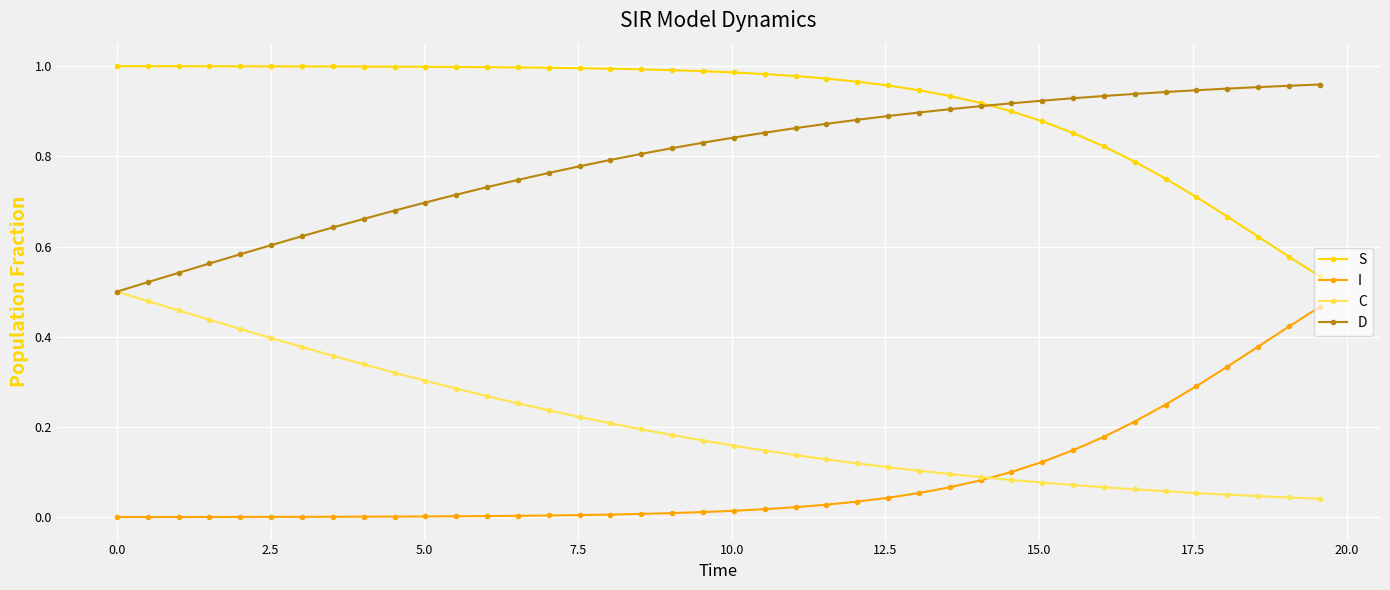

True or false: S and C cross at least once.

False